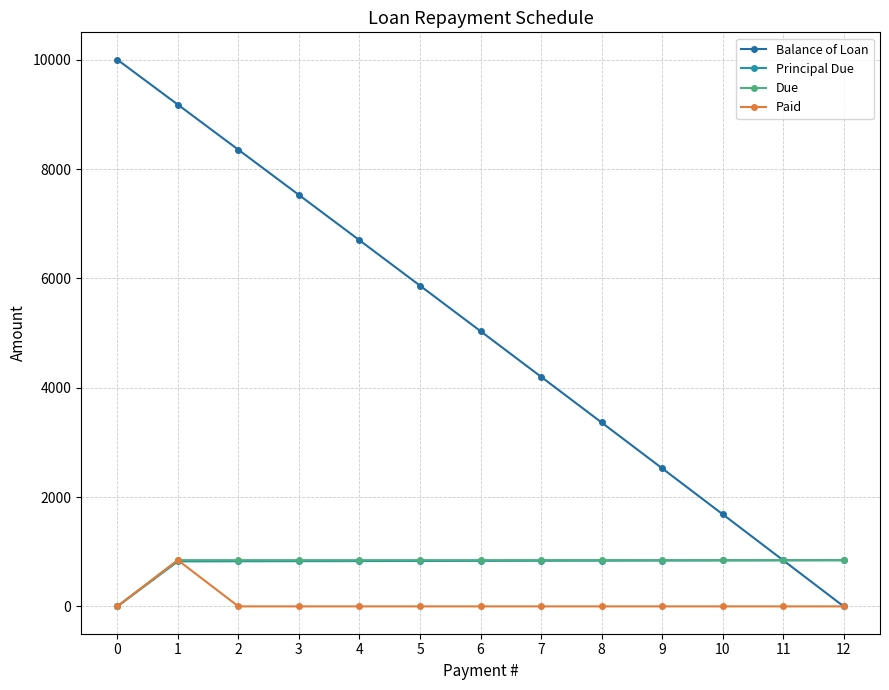

Is the value of Paid at 5 greater than the value of Balance of Loan at 10?

No